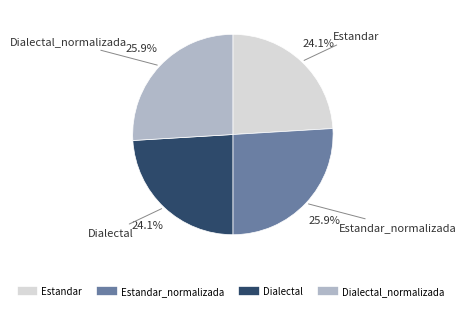

Is there a majority slice in this chart?

No